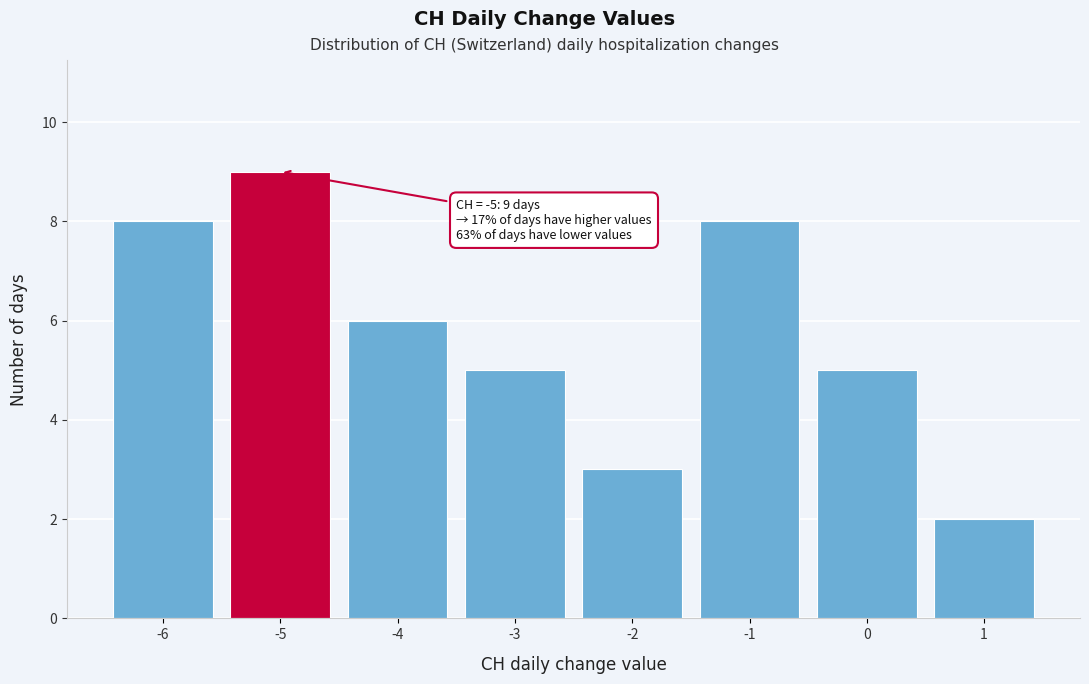

Which range on the x-axis has the tallest bar?

-5.5 to -4.5